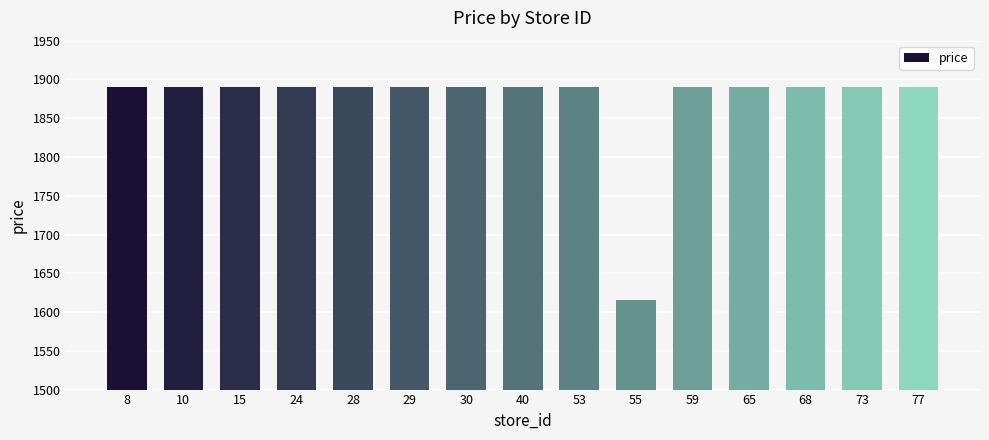

Reading left to right, list all the values displayed in this chart.

8=1890.0	10=1890.0	15=1890.0	24=1890.0	28=1890.0	29=1890.0	30=1890.0	40=1890.0	53=1890.0	55=1615.4	59=1890.0	65=1890.0	68=1890.0	73=1890.0	77=1890.0